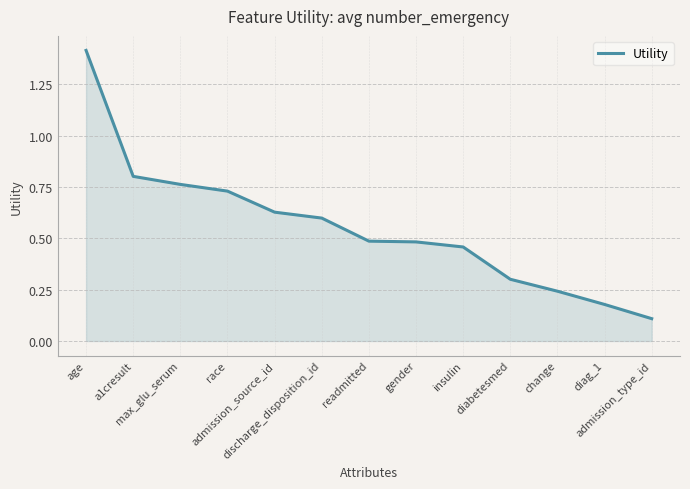

Does the chart have visible grid lines?

Yes